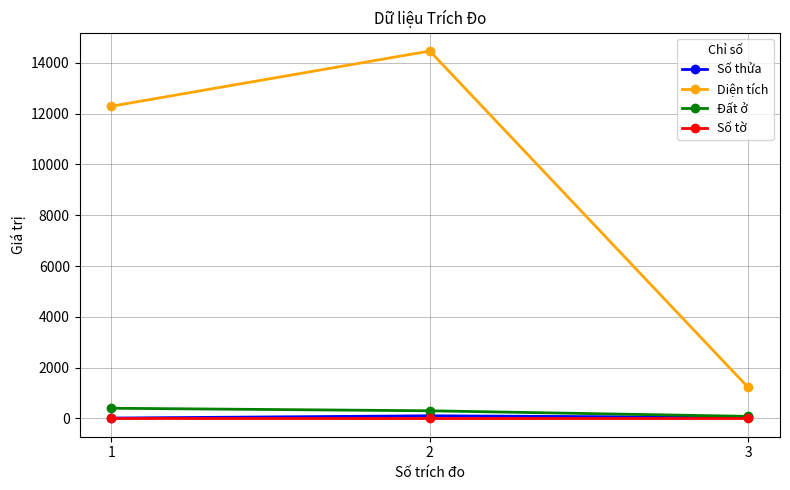

Between 1 and 3, which series saw the biggest shift?

Diện tích